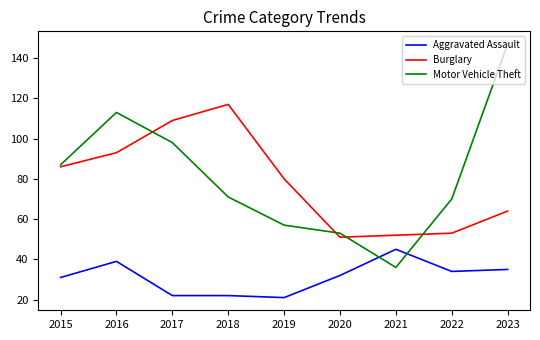

Which series has the largest total across all categories?

Motor Vehicle Theft